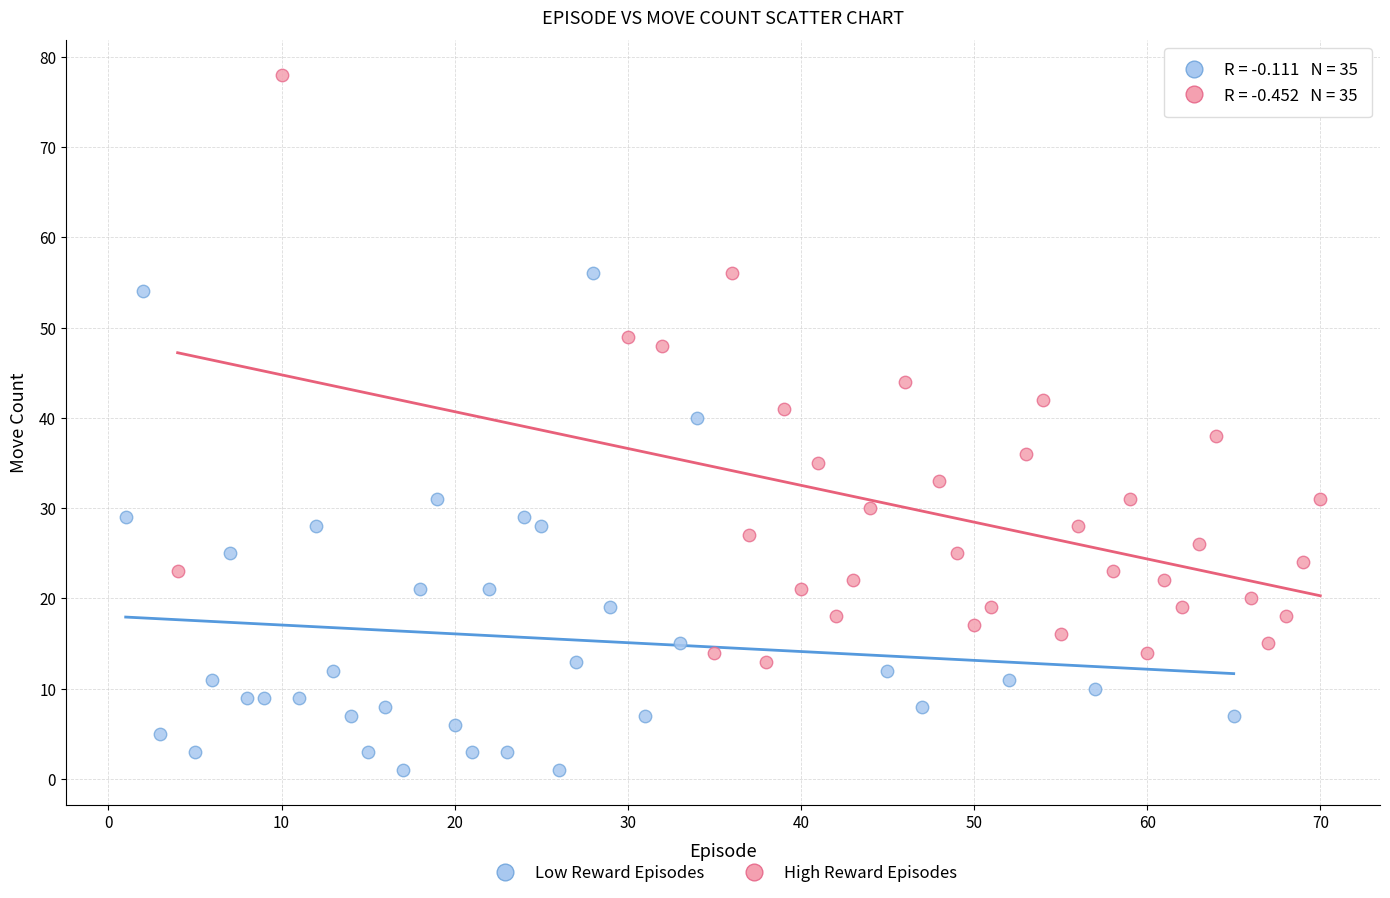

Which series reaches the minimum Y coordinate?

Low Reward Episodes